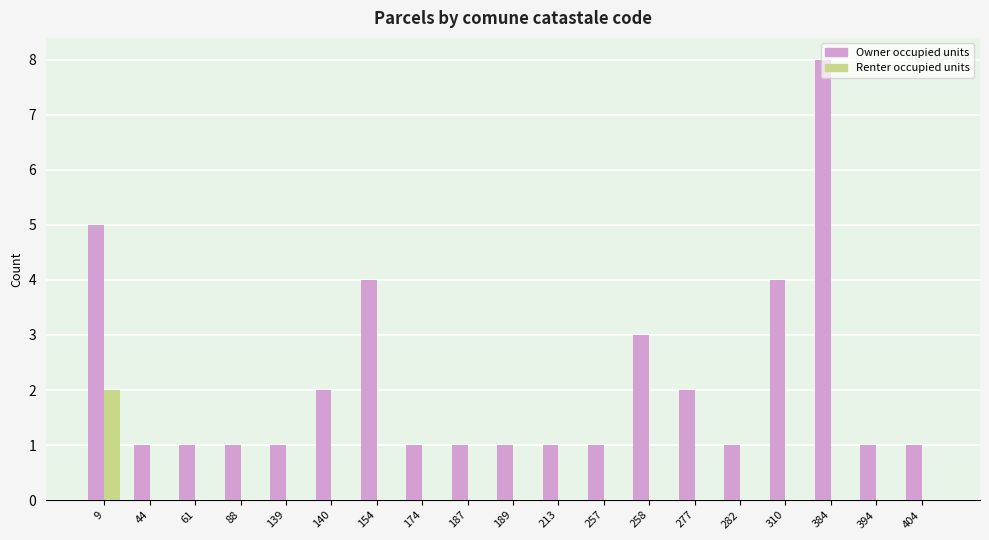

Which series has the widest spread of values?

Owner occupied units